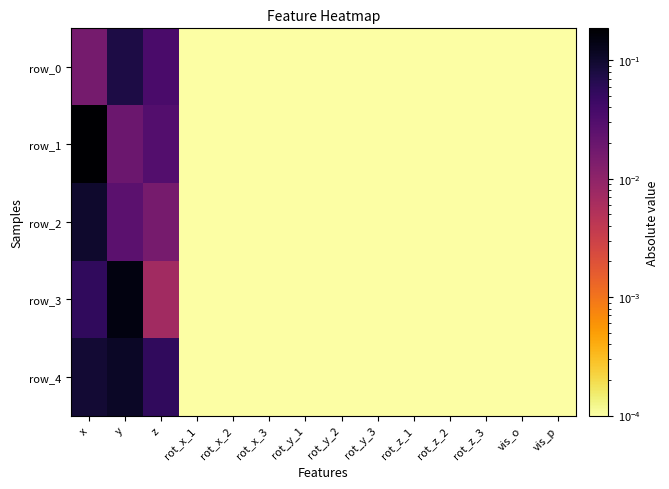

Which series changed the most between y and vis_p?

row_3